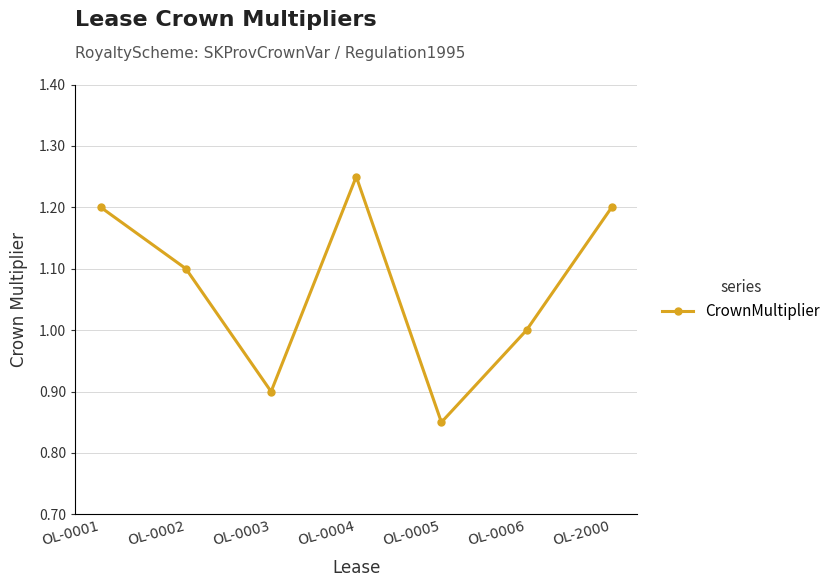

At which label does the data first exceed 1?

OL-0001